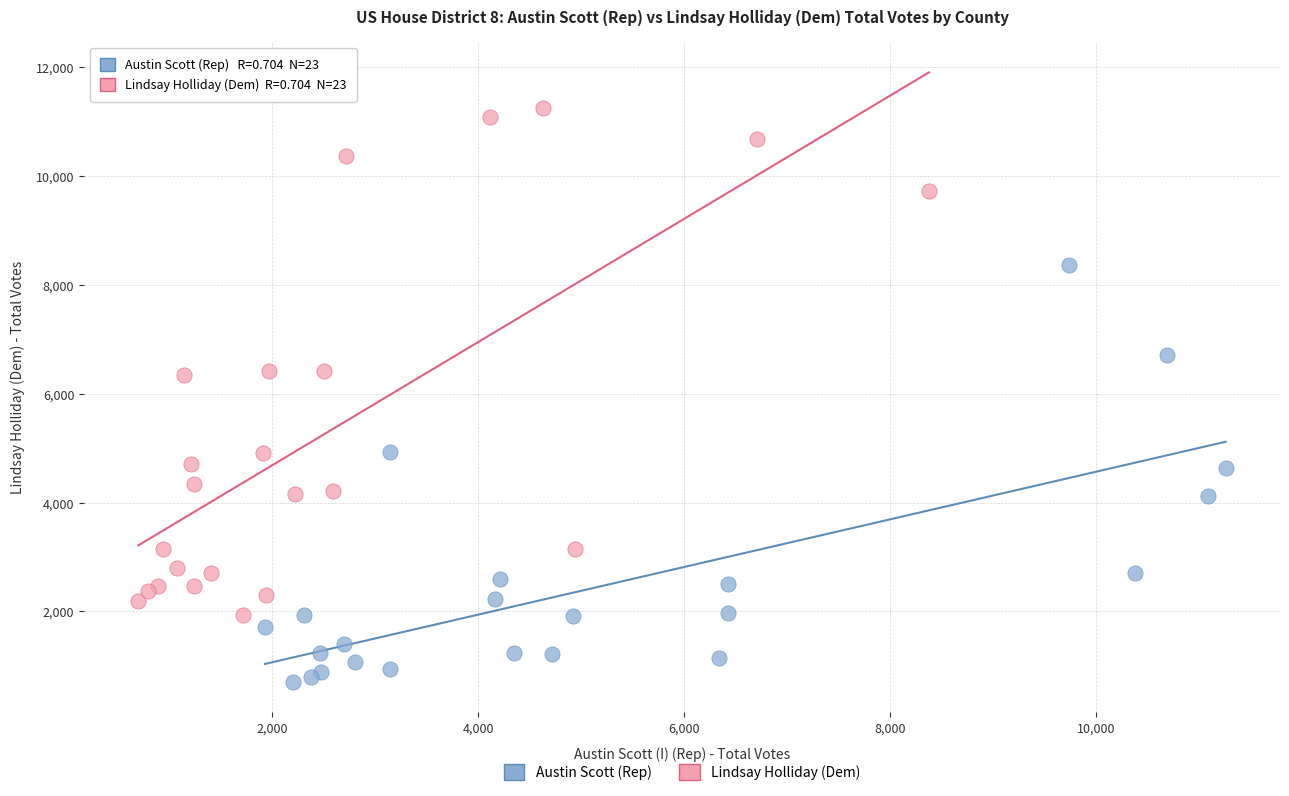

Which series reaches the maximum Y coordinate?

Lindsay Holliday (Dem)